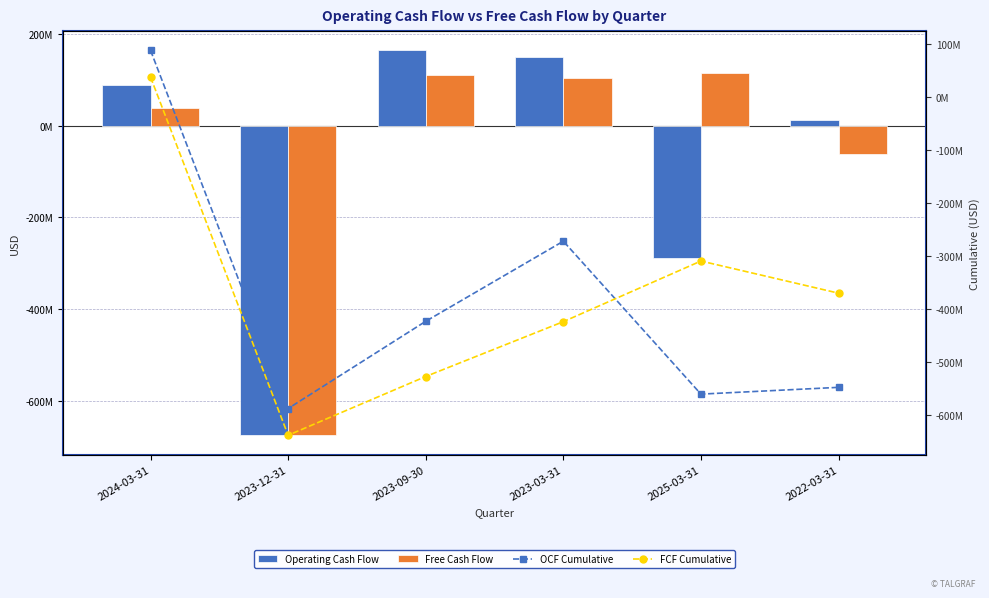

Between 2023-09-30 and 2024-03-31, which is larger?

2023-09-30